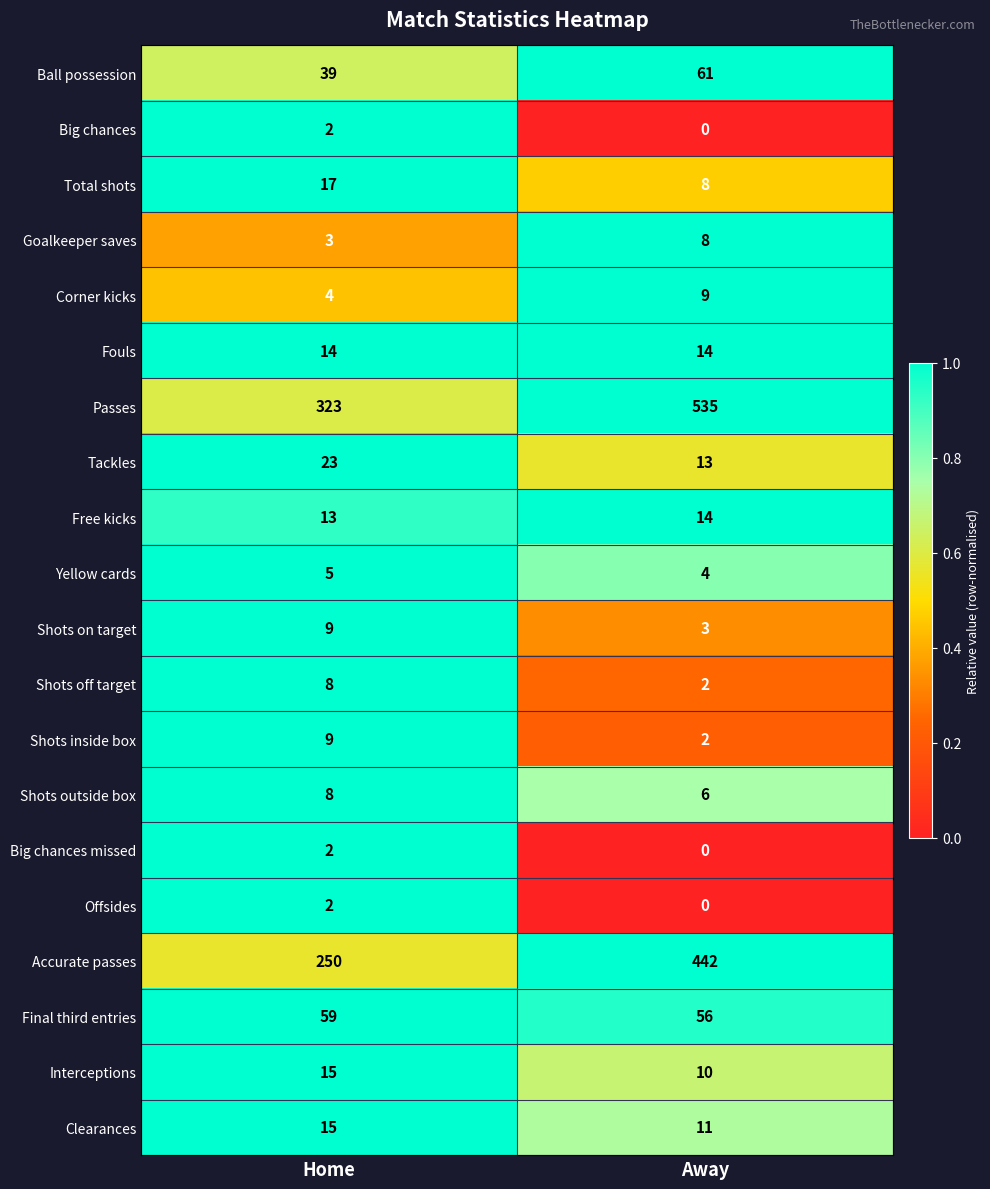

At which category does the chart reach its peak across all series?

Away